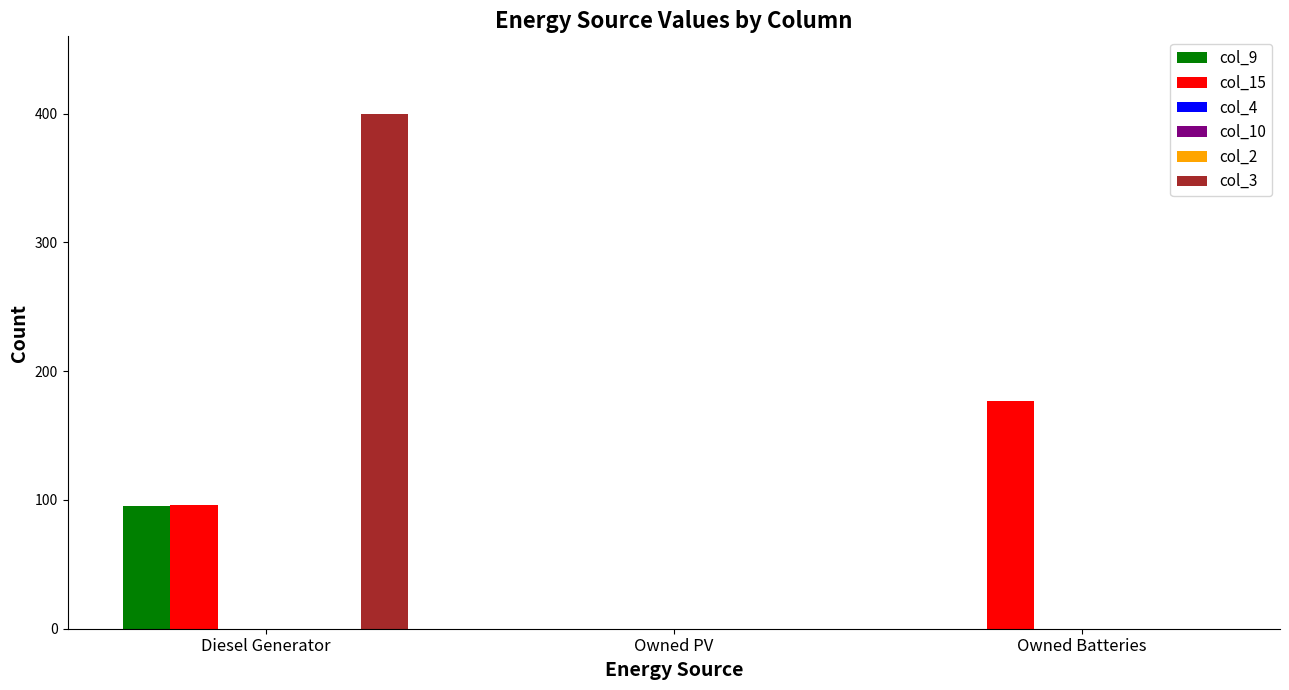

What position from the right is Diesel Generator?

3